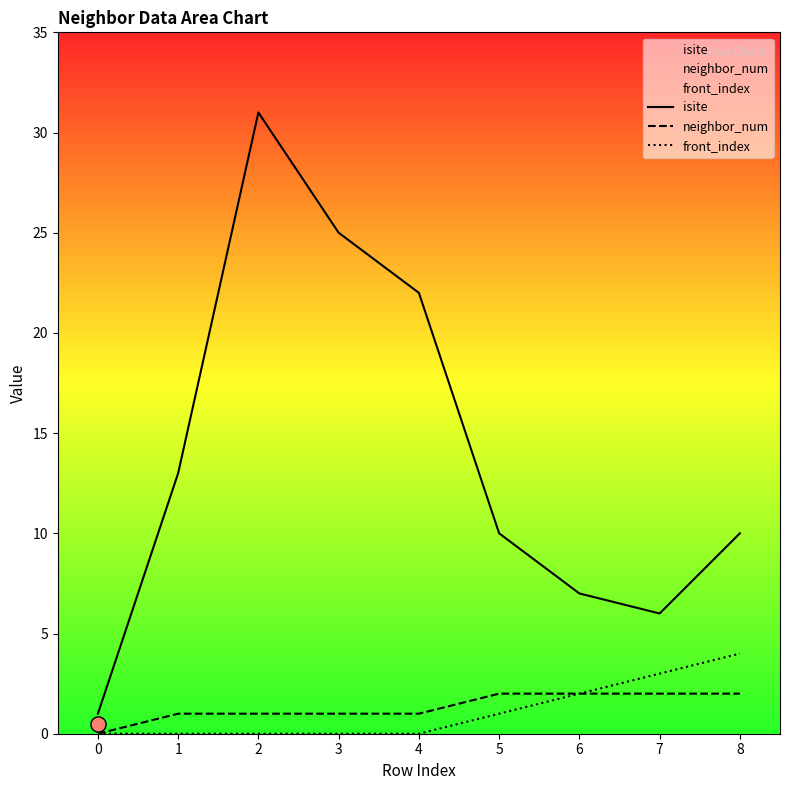

Is the value of neighbor_num at 0 greater than the value of front_index at 7?

No